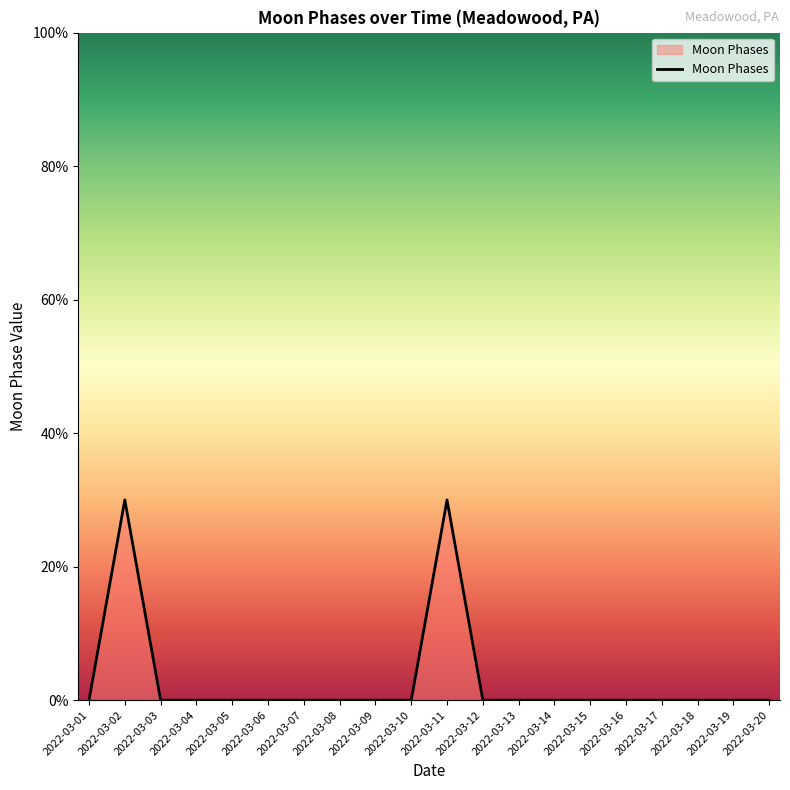

Between 2022-03-03 and 2022-03-18, which is larger?

2022-03-03